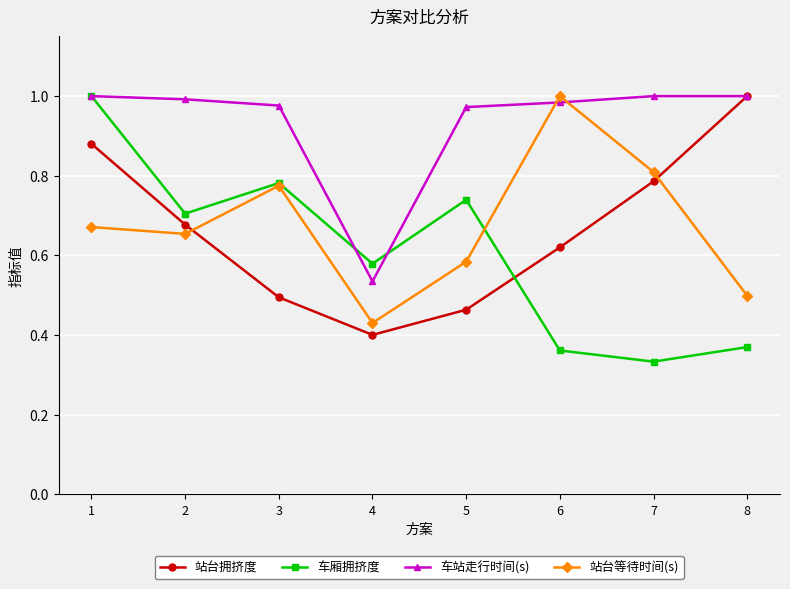

Where is the first local minimum for 车厢拥挤度?

2